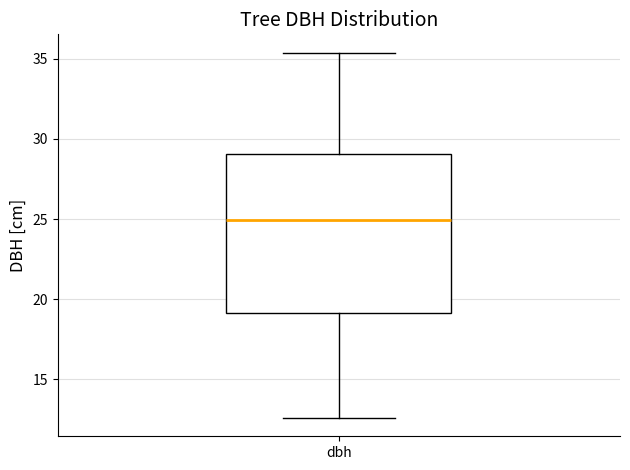

Read this box plot against the y-axis: the position of the median line, the range covered by the box, and the ends of both whiskers. The values are not printed on the chart, so give them approximately, as read against the axis.

median 25.0, box 19.0 to 29.0, whiskers 12.5 to 35.5